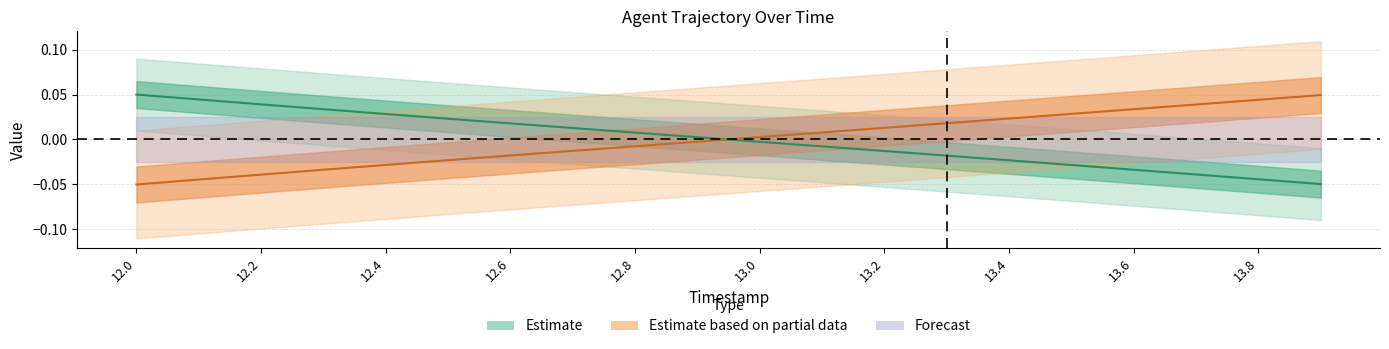

True or false: X has a value of 0.0 at 13.4.

False